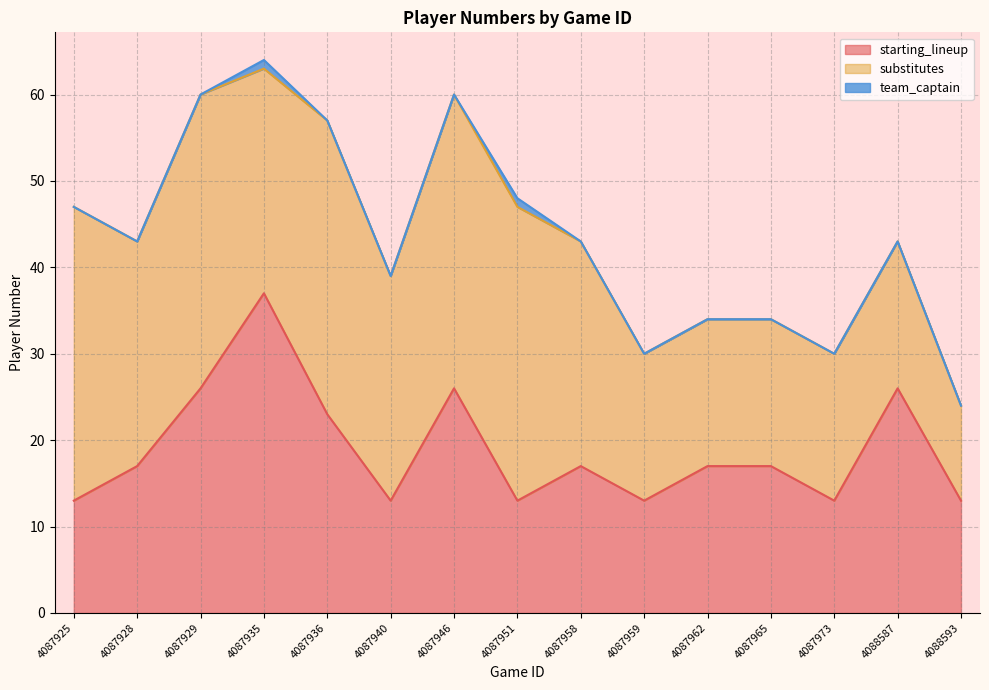

How many lines are shown in the chart?

3